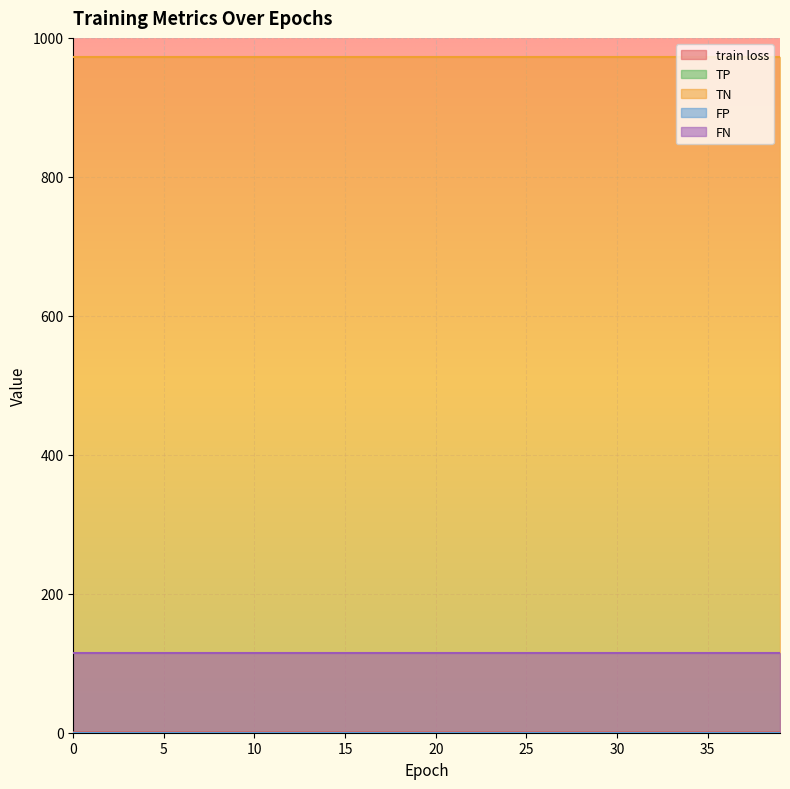

What is the difference between the highest and lowest values at 6?

973.0